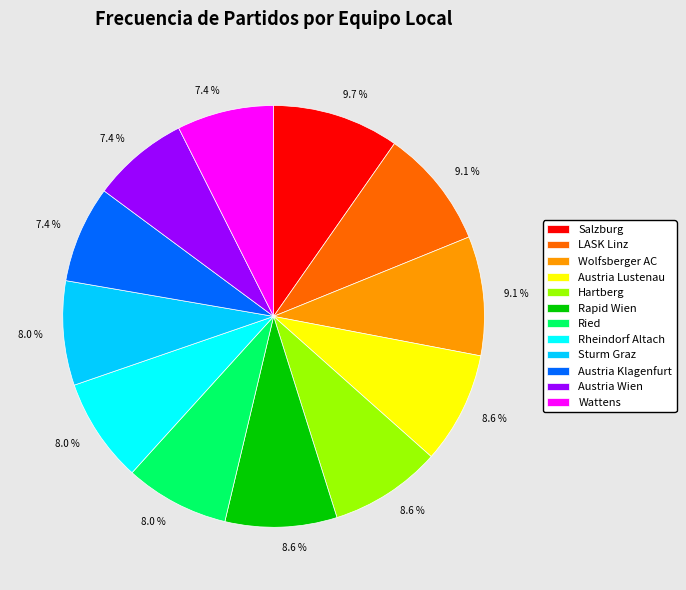

True or false: Ried accounts for 8% of the total.

True